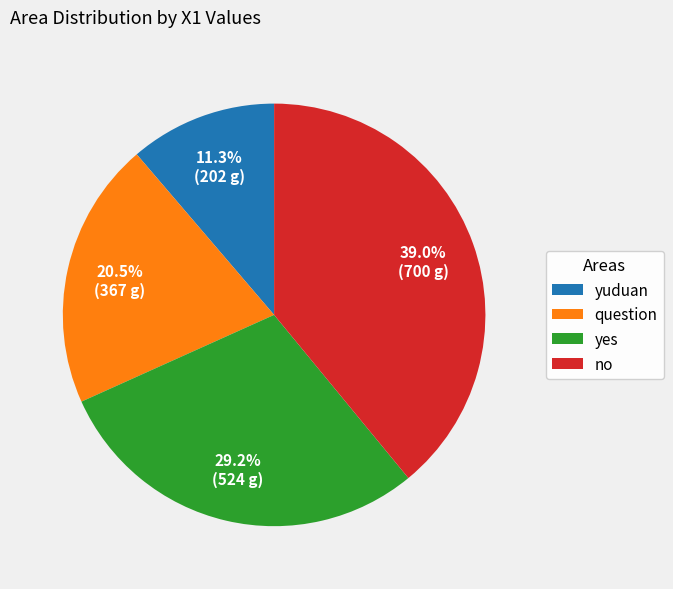

To the nearest percent, what percentage of the pie is no?

39%